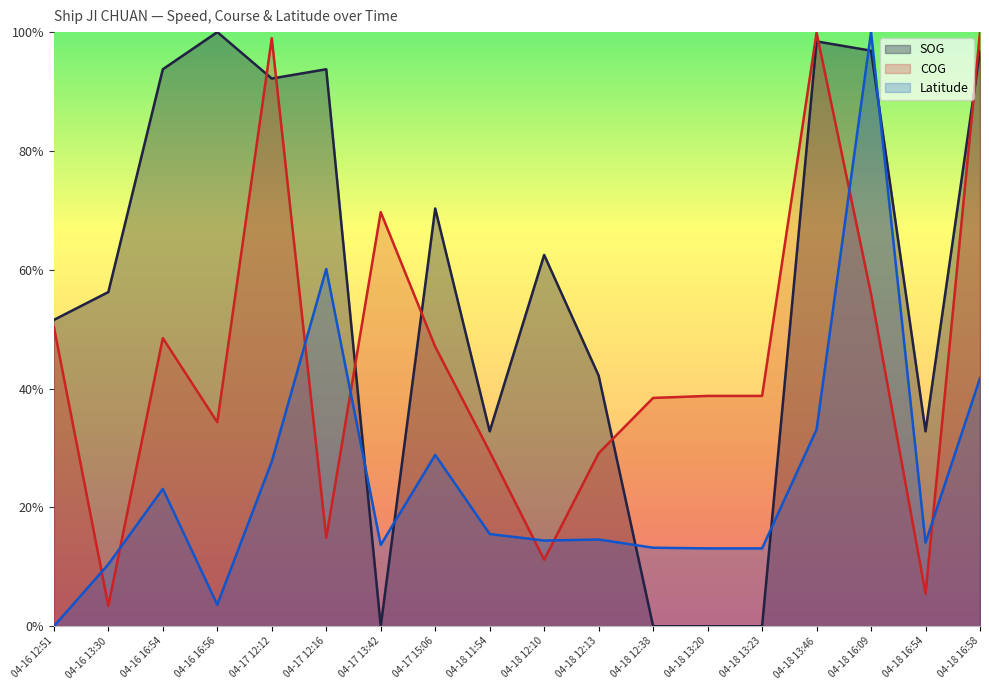

The value of Latitude at 04-16 12:51 is 0.0. True or false?

True